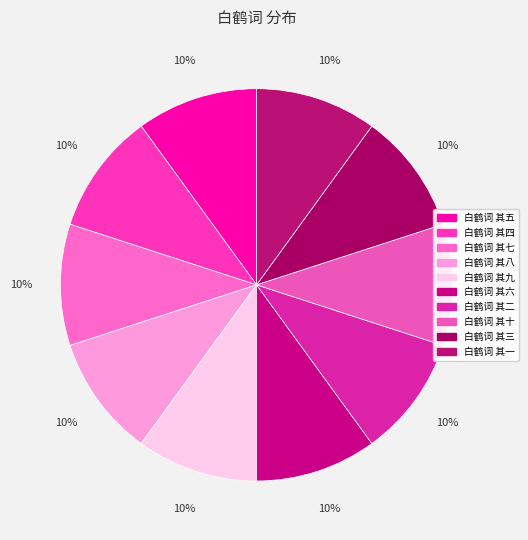

To the nearest percent, what is the combined percentage of 白鹤词 其三 and 白鹤词 其四?

20%